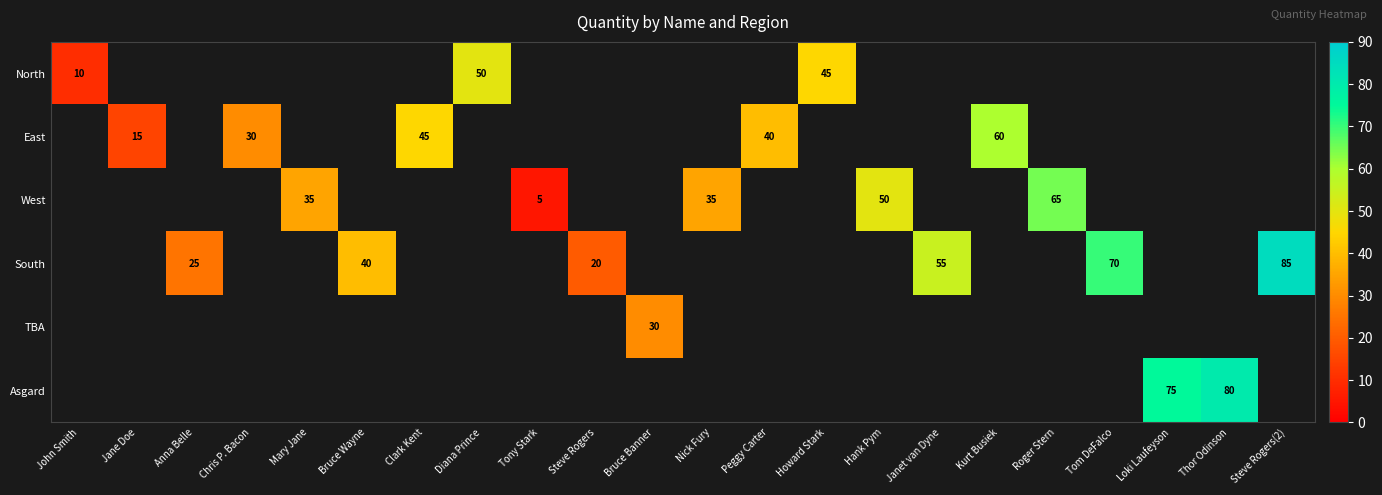

The West series shows 65 at Roger Stern. True or false?

True